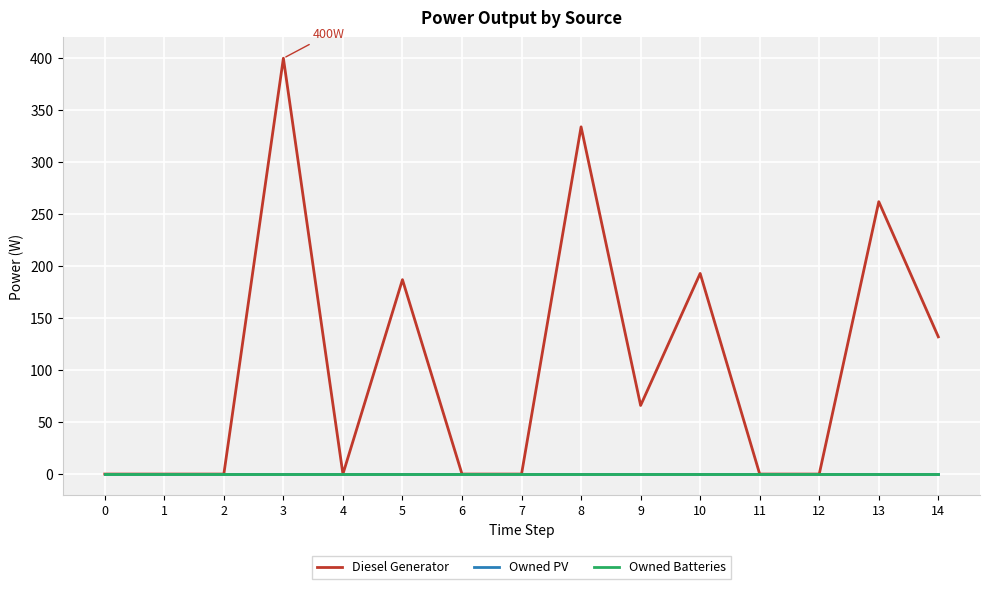

Does the chart display data point markers on the line(s)?

No